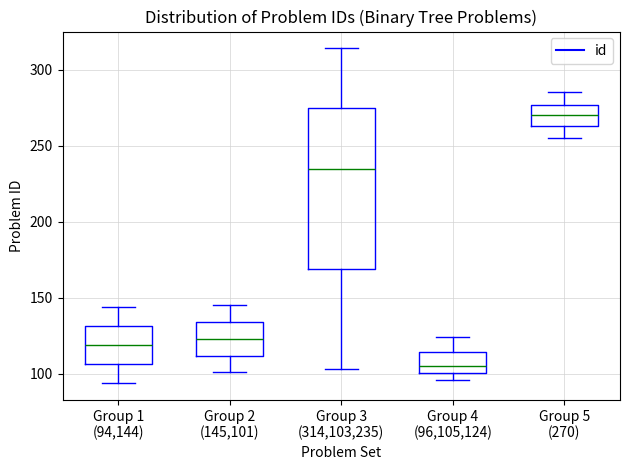

Where does the lower whisker of the box for Group 1 (94,144) end on the y-axis? The values are not printed on the chart, so give them approximately, as read against the axis.

95